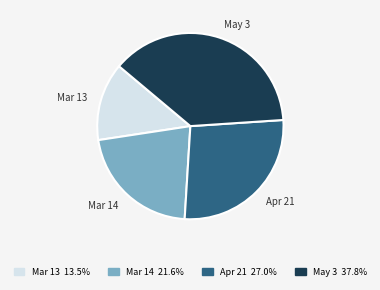

Which category has the smallest portion of the pie?

Mar 13